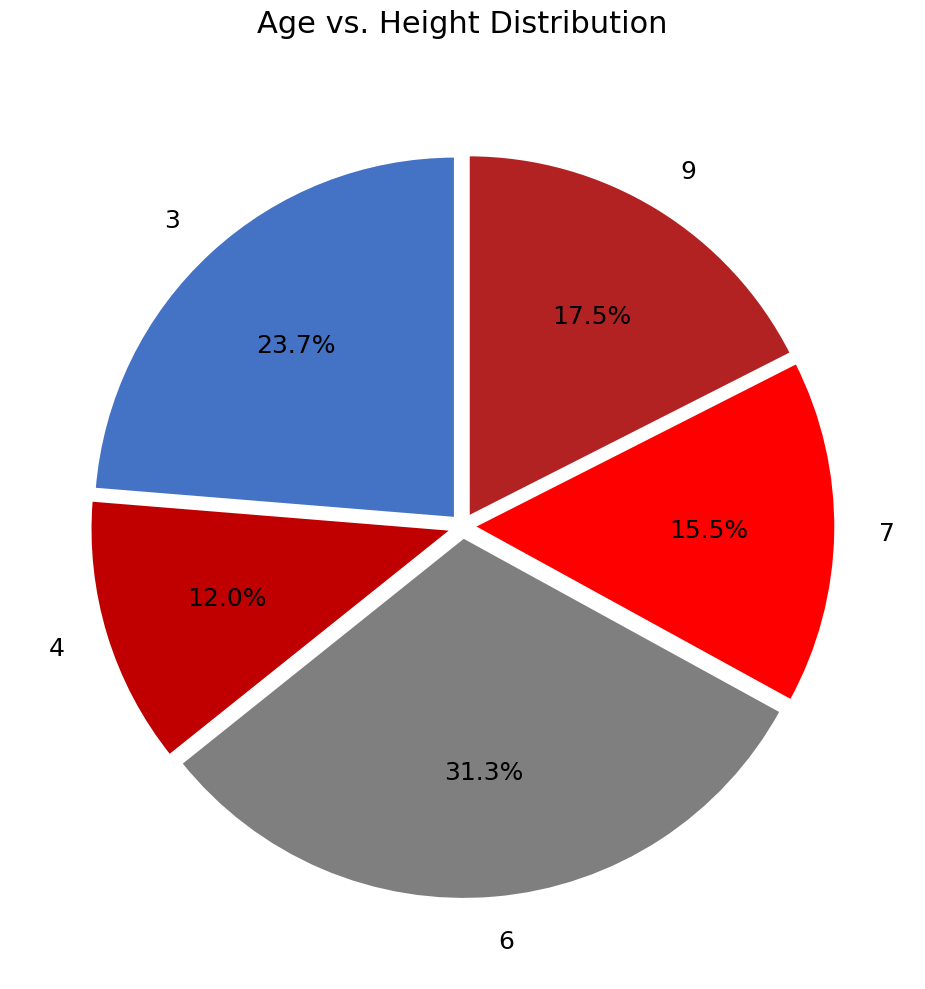

Is 6 the majority of the pie?

No